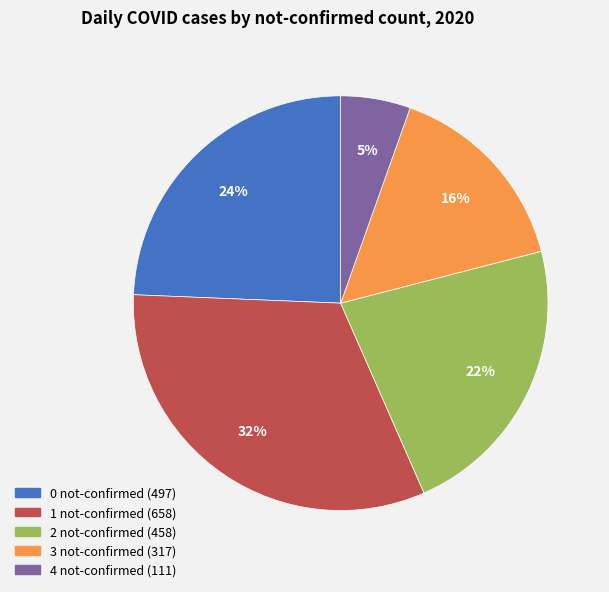

Does any single category account for the majority?

No